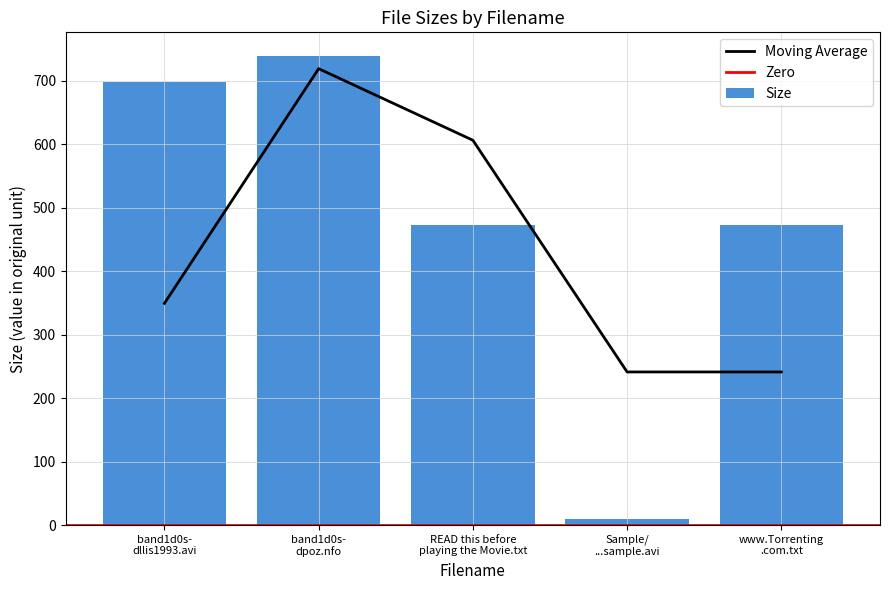

Reading left to right, list all the values displayed in this chart.

698.4	739.0	473.0	9.2	473.0